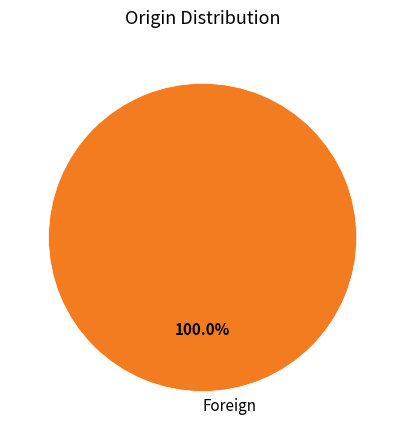

Do Domestic and Foreign together represent more than half of the pie?

Yes